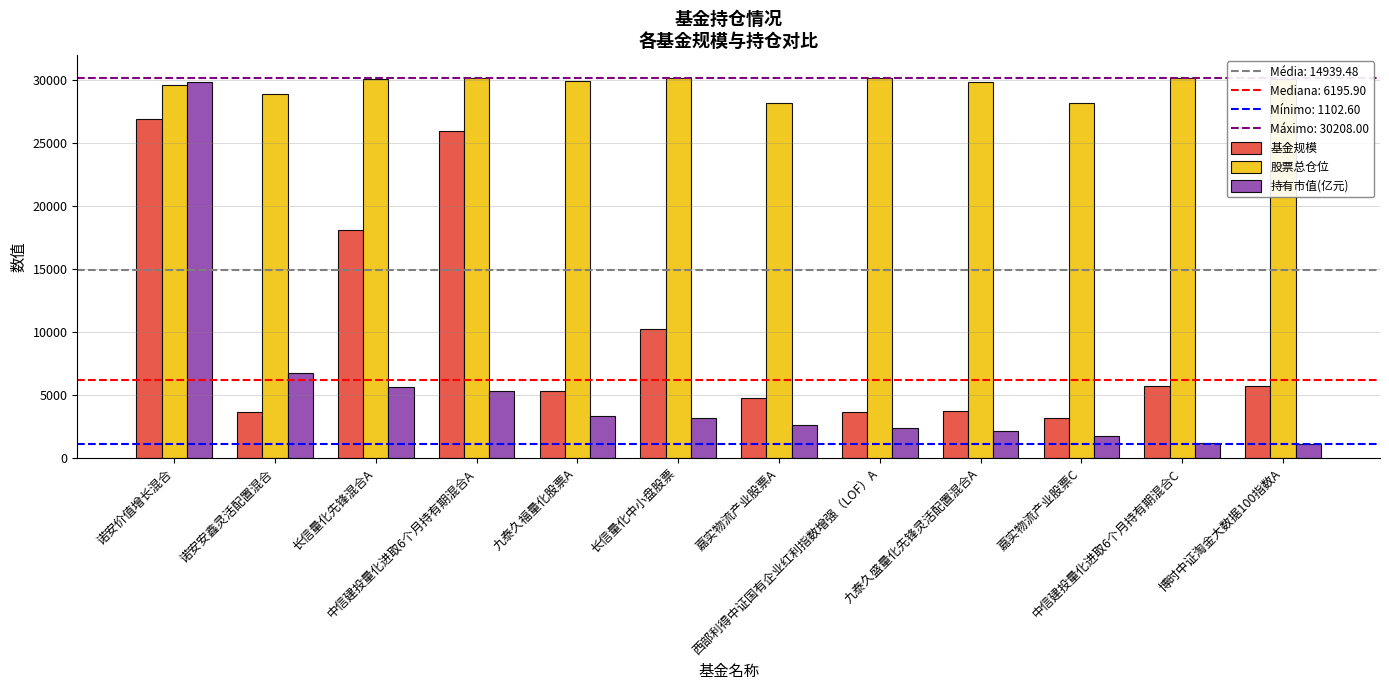

True or false: 持有市值(亿元) has a value of 1326.4 at 中信建投量化进取6个月持有期混合A.

False